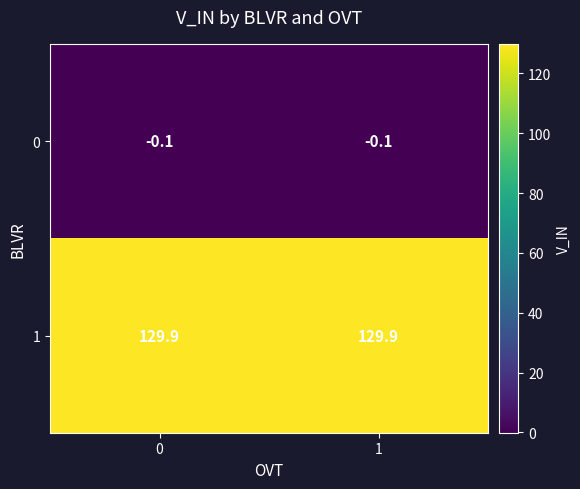

What is the difference between the highest and lowest values at 1?

130.0